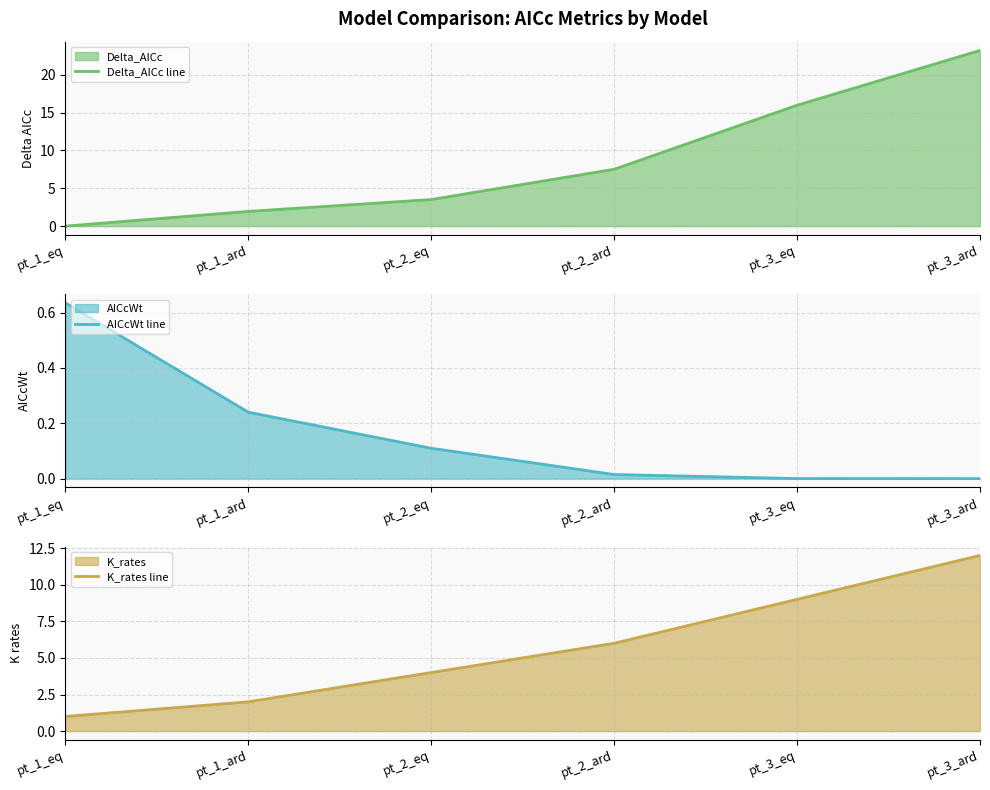

What is the label of the 1st point from the left?

pt_1_eq